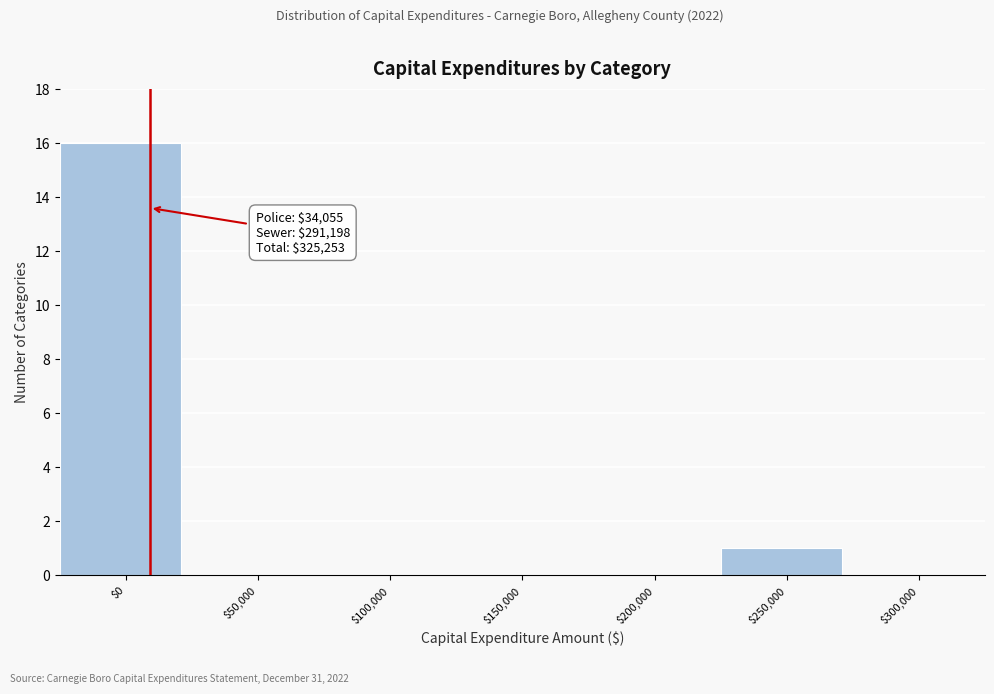

What is the greatest value displayed?

16